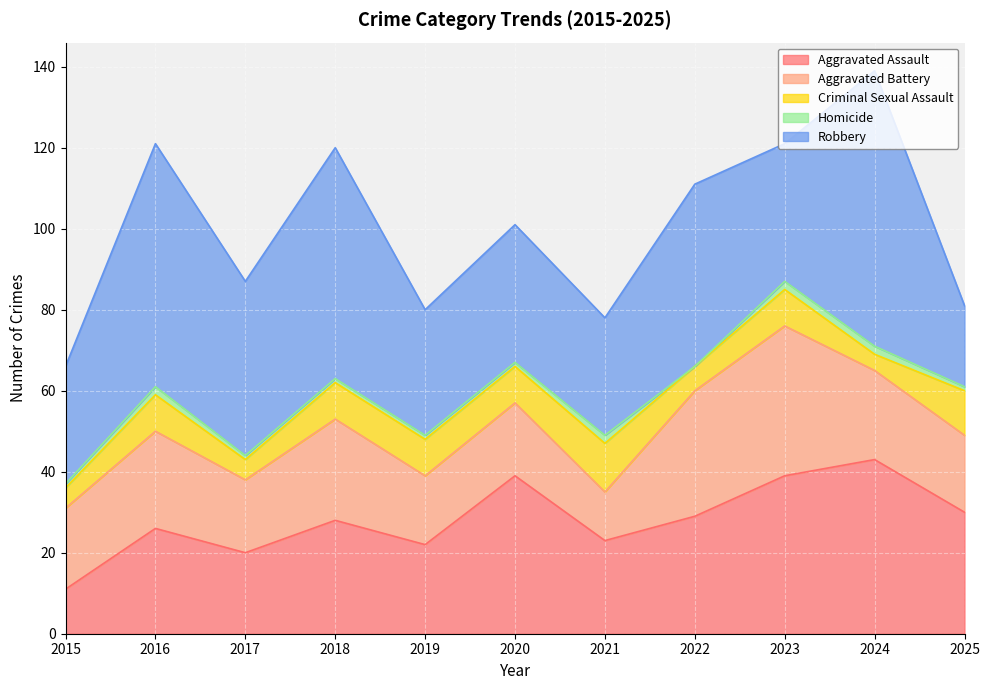

Rank the series by their maximum value, from lowest to highest.

Homicide, Criminal Sexual Assault, Aggravated Battery, Aggravated Assault, Robbery